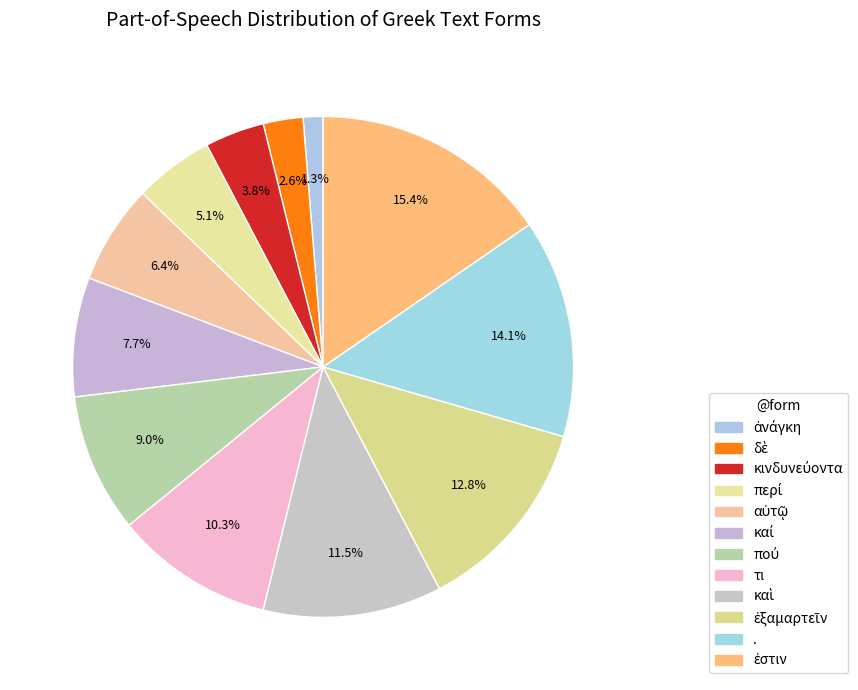

What percentage is NOT represented by πού?

91.0%